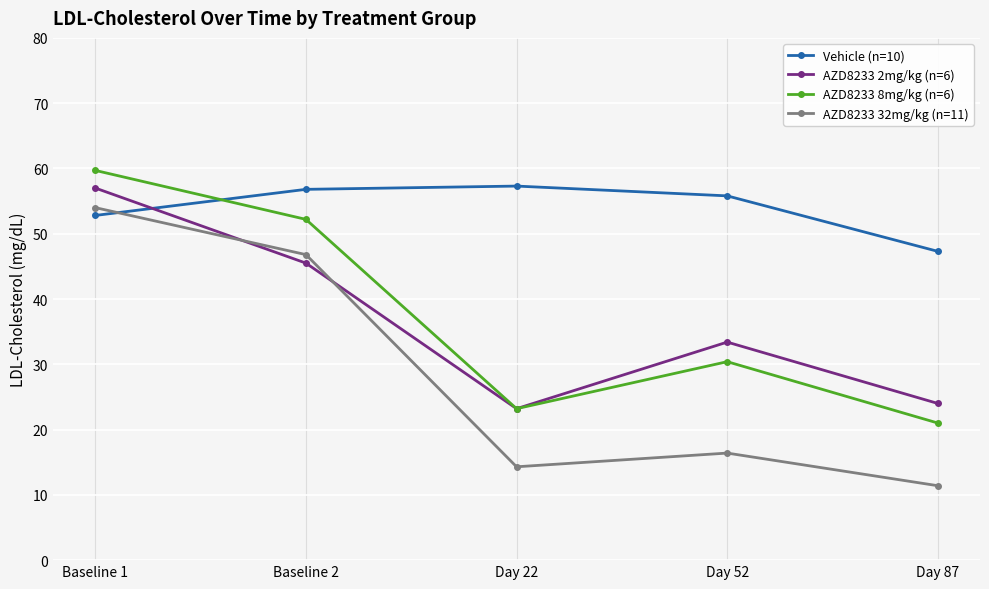

What is the total value across all series at Day 87?

103.7